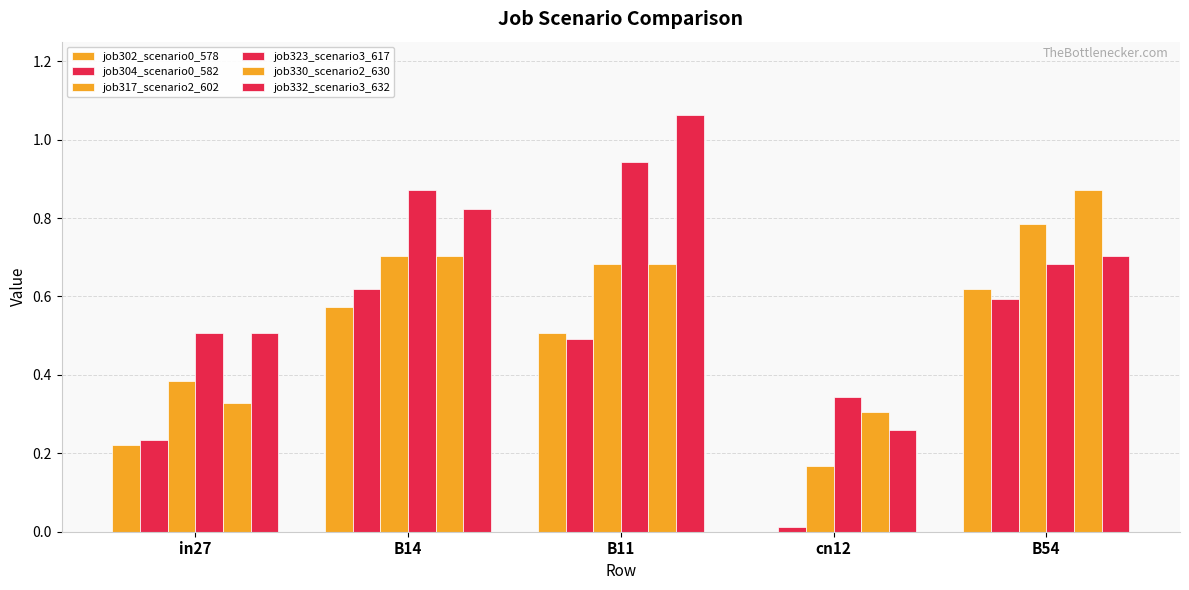

Which series has the largest total across all categories?

job332_scenario3_632